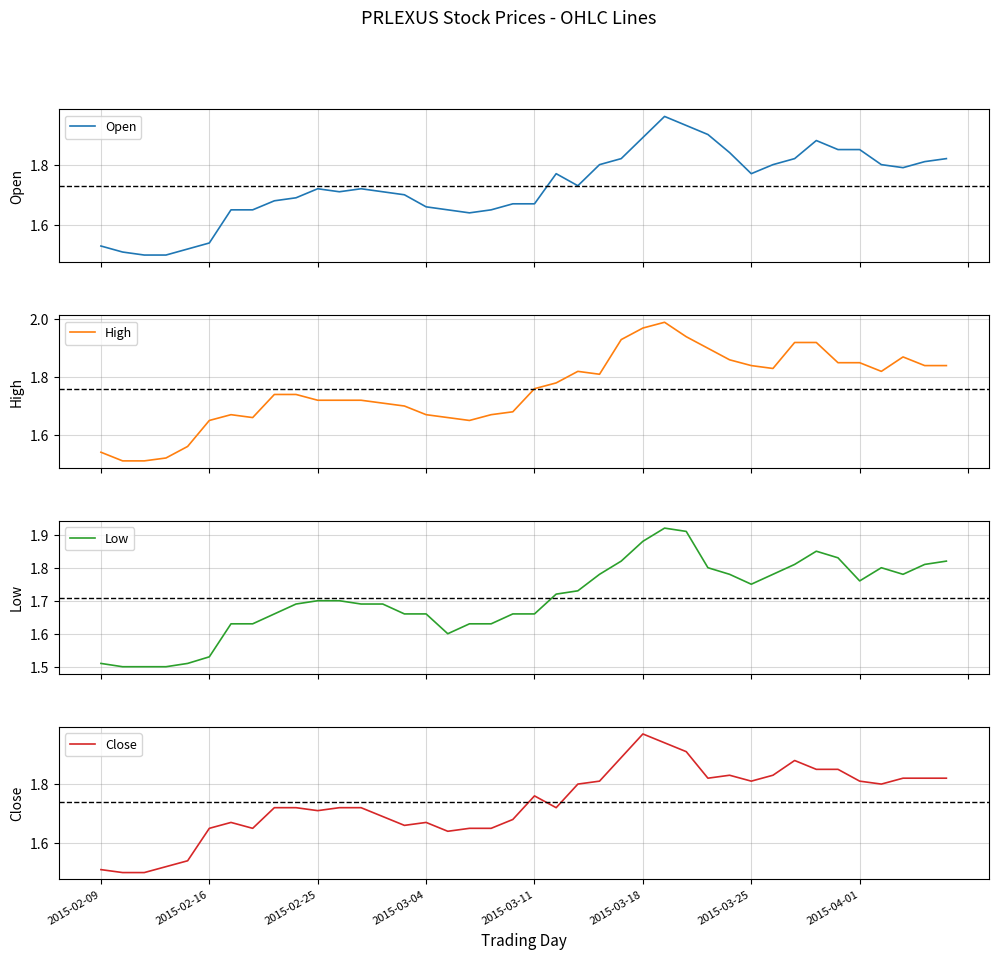

What is the difference between the highest and lowest values at 2015-03-18?

0.1